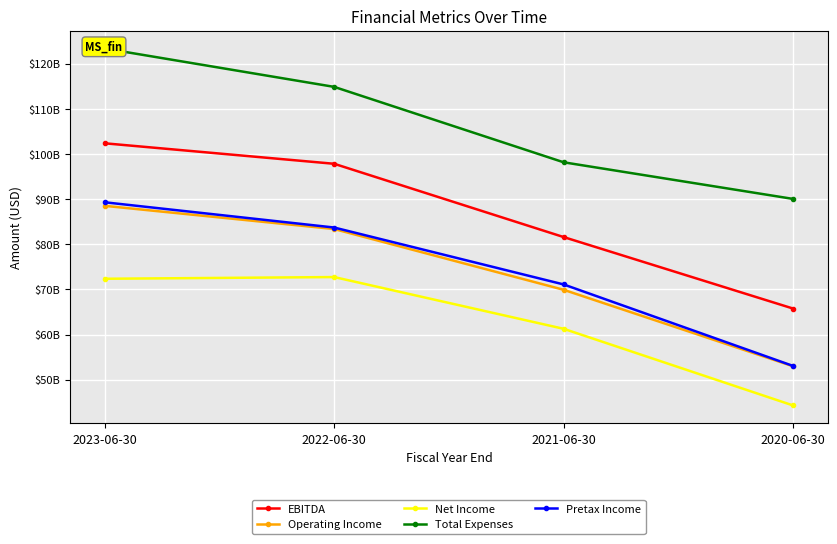

Reading right to left, list all the values displayed in this chart.

EBITDA: 2020-06-30=65755000000	2021-06-30=81602000000	2022-06-30=97843000000	2023-06-30=102384000000
Operating Income: 2020-06-30=52959000000	2021-06-30=69916000000	2022-06-30=83383000000	2023-06-30=88523000000
Net Income: 2020-06-30=44281000000	2021-06-30=61271000000	2022-06-30=72738000000	2023-06-30=72361000000
Total Expenses: 2020-06-30=90056000000	2021-06-30=98172000000	2022-06-30=114887000000	2023-06-30=123392000000
Pretax Income: 2020-06-30=53036000000	2021-06-30=71102000000	2022-06-30=83716000000	2023-06-30=89311000000